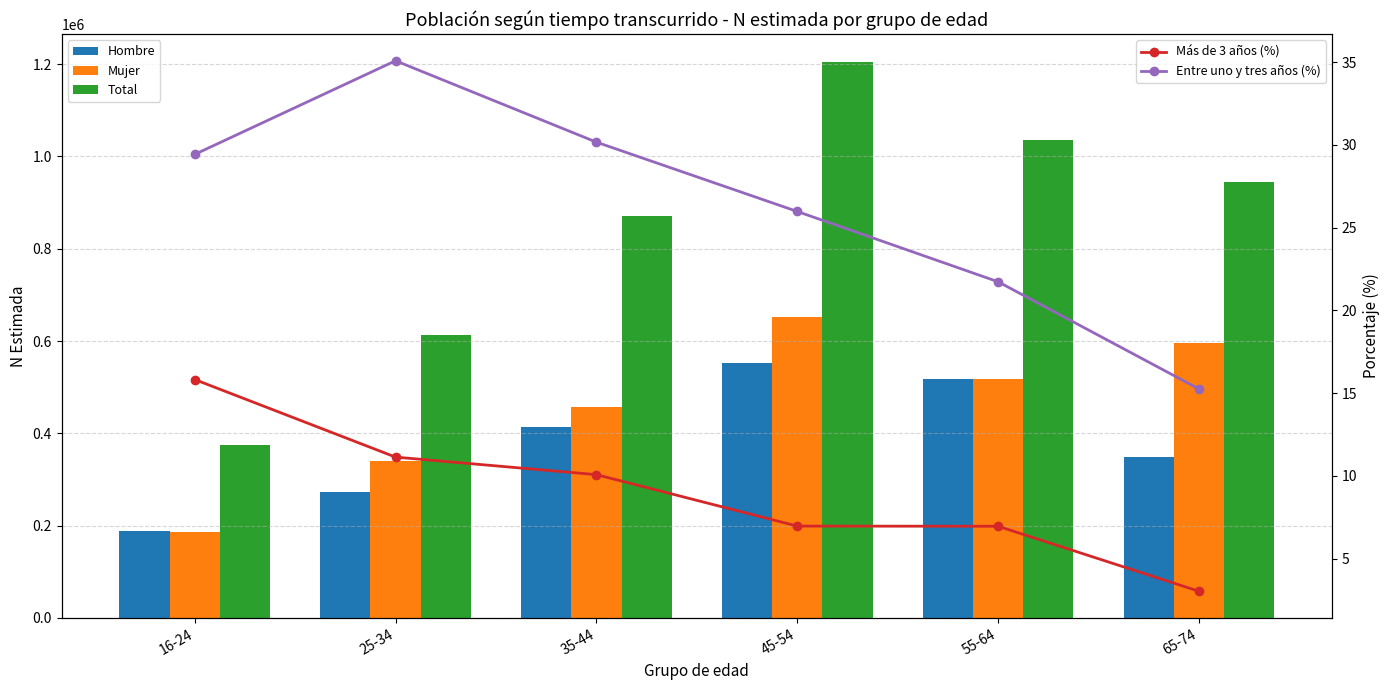

What is the highest value of the Total series?

1204786.0